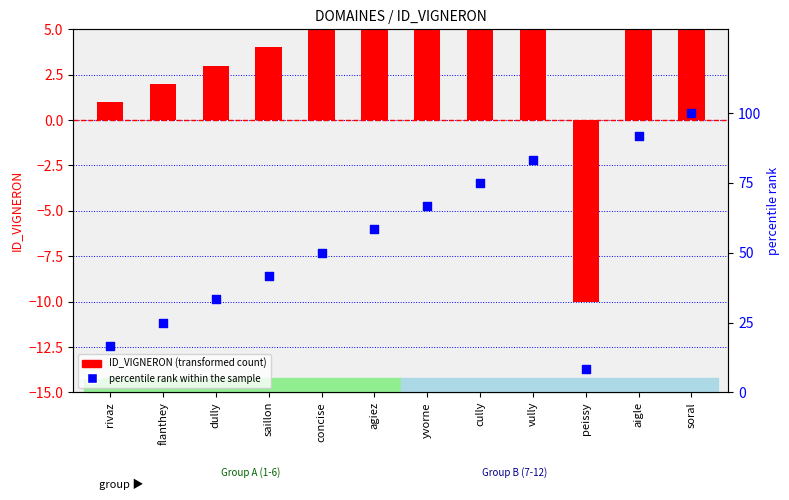

Which series contains the highest Y value?

percentile rank within the sample